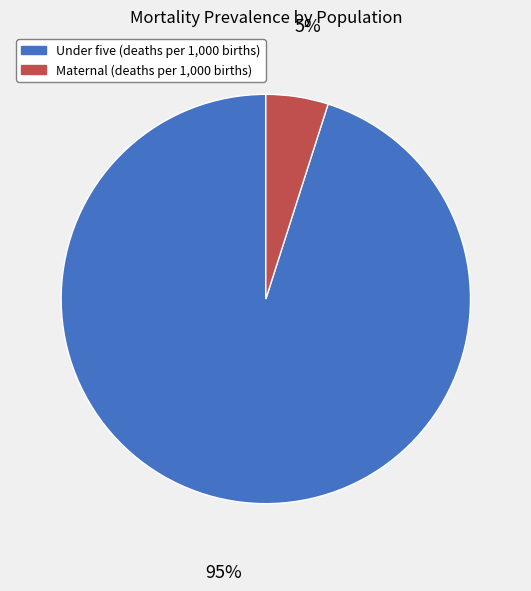

Combined, do Under five (deaths per 1,000 births) and Maternal (deaths per 1,000 births) account for over 50%?

Yes